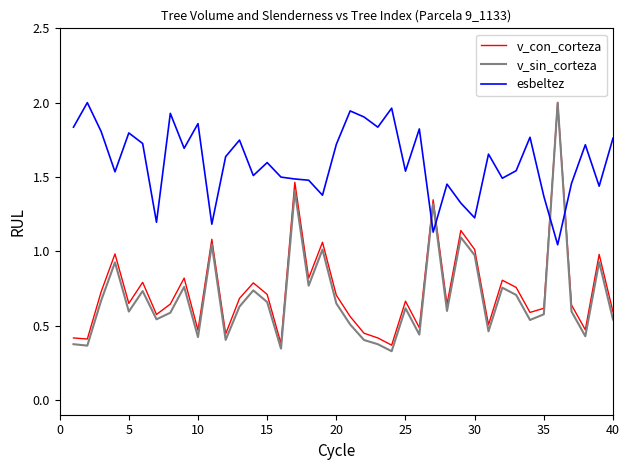

Which series has the largest range (max minus min)?

v_sin_corteza